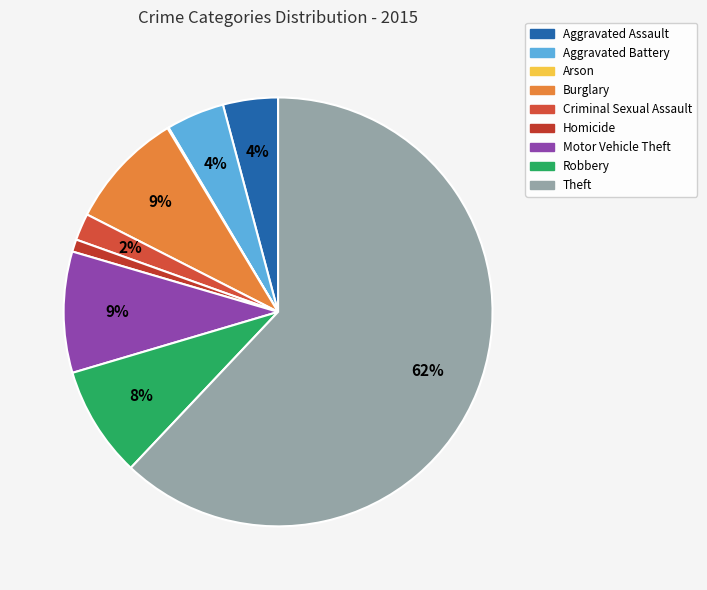

Rank the categories by value from highest to lowest.

Theft, Motor Vehicle Theft, Burglary, Robbery, Aggravated Battery, Aggravated Assault, Criminal Sexual Assault, Homicide, Arson